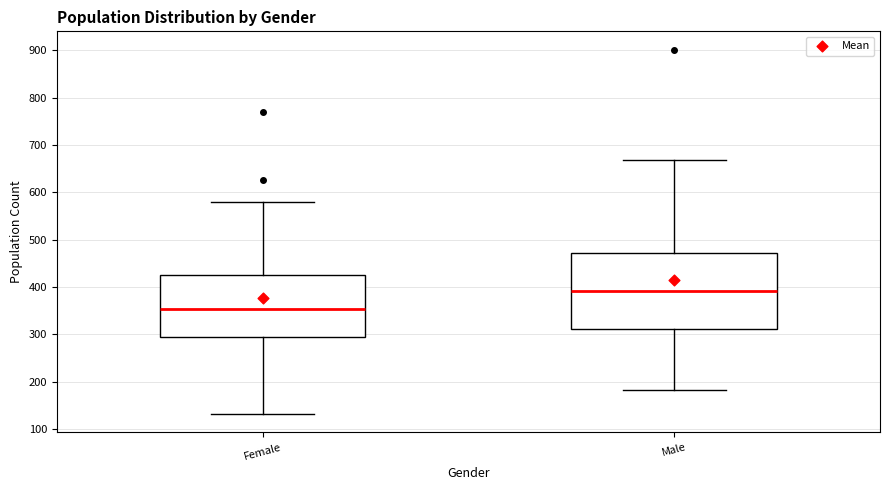

Which box has the highest median line?

Male